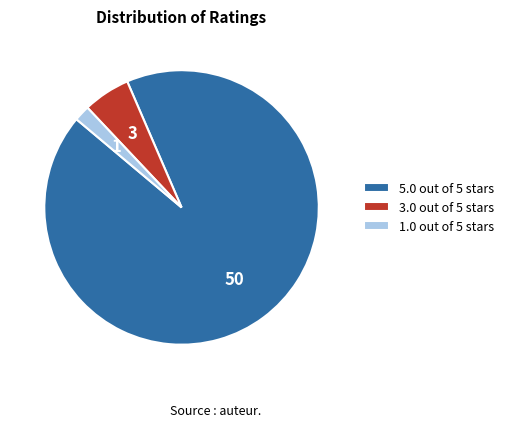

What is the majority slice?

5.0 out of 5 stars